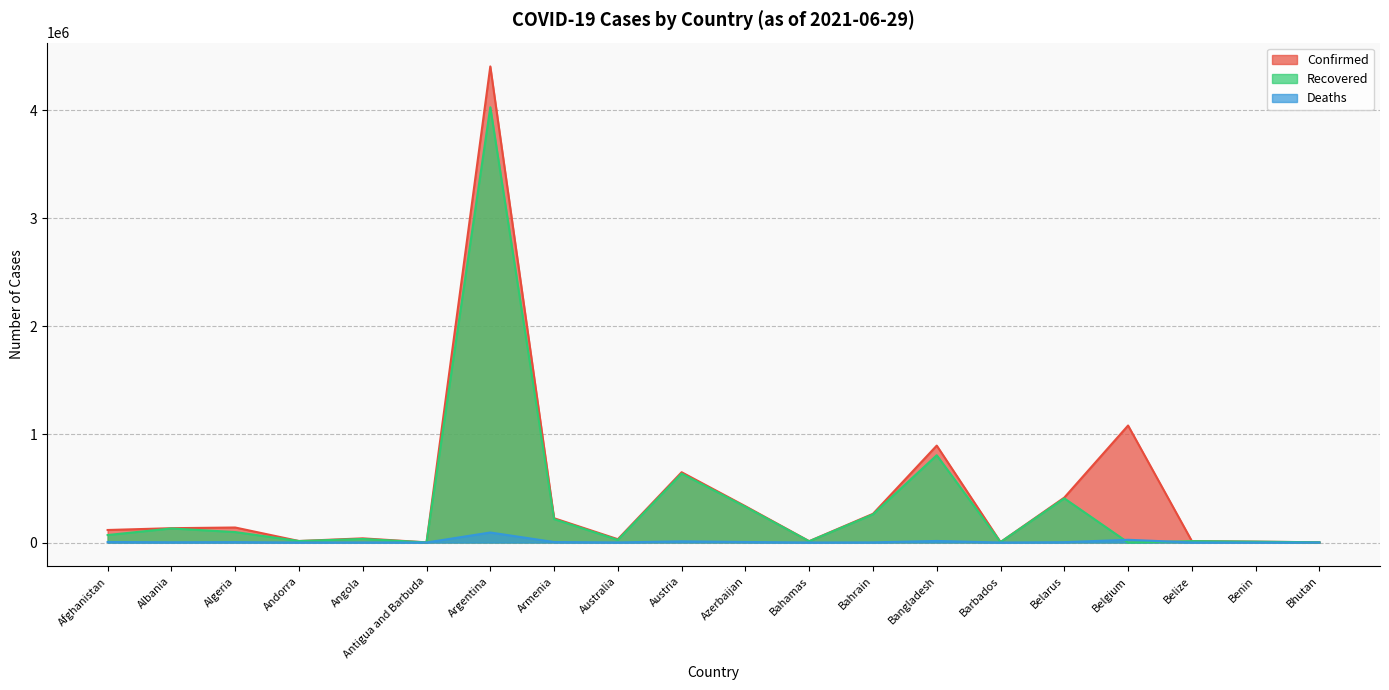

Reading left to right, list all the values displayed in this chart.

Confirmed: Afghanistan=115751	Albania=132513	Algeria=138840	Andorra=13882	Angola=38556	Antigua and Barbuda=1263	Argentina=4405247	Armenia=224851	Australia=30528	Austria=650324	Azerbaijan=335874	Bahamas=12467	Bahrain=265477	Bangladesh=896770	Barbados=4077	Belarus=415780	Belgium=1082476	Belize=13137	Benin=8170	Bhutan=2052
Recovered: Afghanistan=69205	Albania=129994	Algeria=96572	Andorra=13697	Angola=32791	Antigua and Barbuda=1221	Argentina=4027510	Armenia=216645	Australia=23781	Austria=637545	Azerbaijan=330123	Bahamas=11434	Bahrain=260363	Bangladesh=807673	Barbados=3998	Belarus=408503	Belgium=0	Belize=12612	Benin=8000	Bhutan=1747
Deaths: Afghanistan=4730	Albania=2456	Algeria=3699	Andorra=127	Angola=889	Antigua and Barbuda=42	Argentina=92568	Armenia=4510	Australia=910	Austria=10701	Azerbaijan=4970	Bahamas=245	Bahrain=1348	Bangladesh=14276	Barbados=47	Belarus=3122	Belgium=25160	Belize=329	Benin=104	Bhutan=1